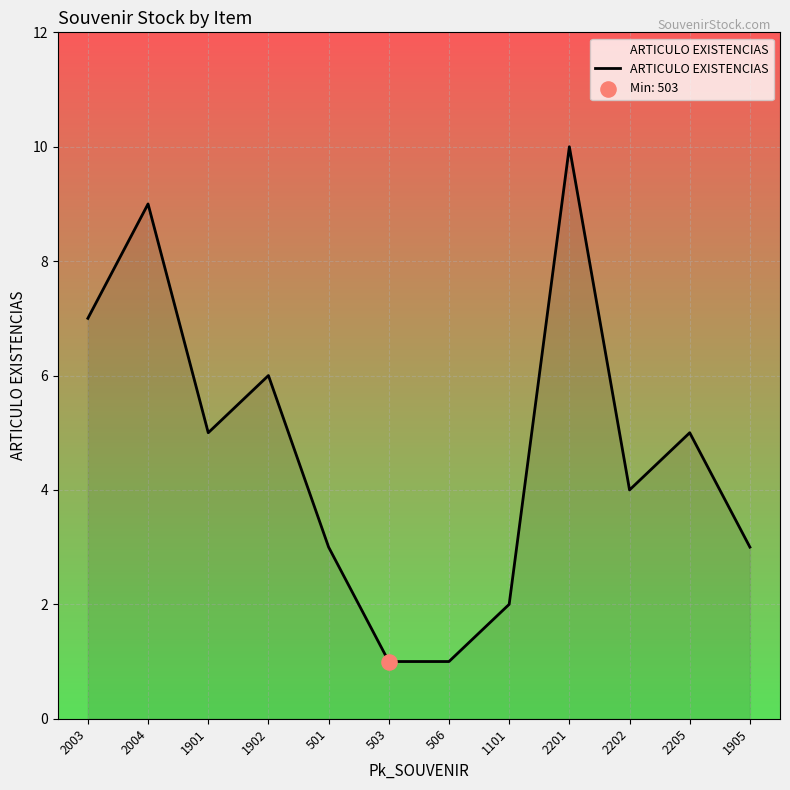

Which has a higher value, 501 or 2004?

2004